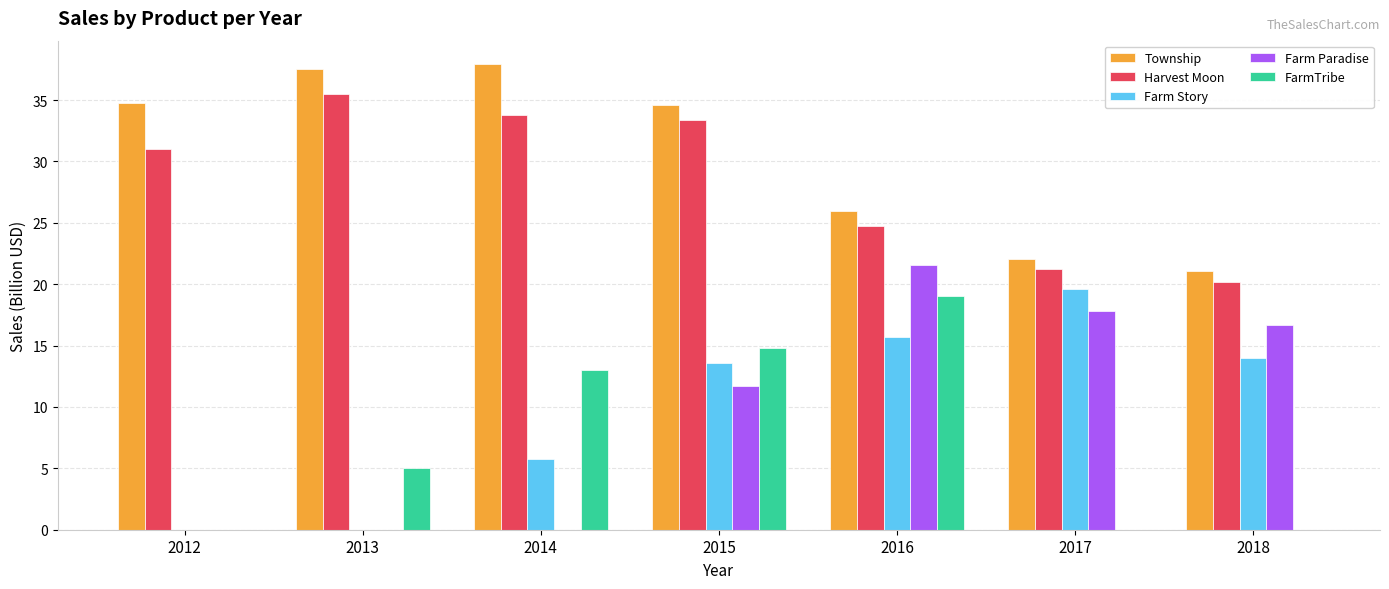

Is it true that Township equals 31.9 at 2018?

False